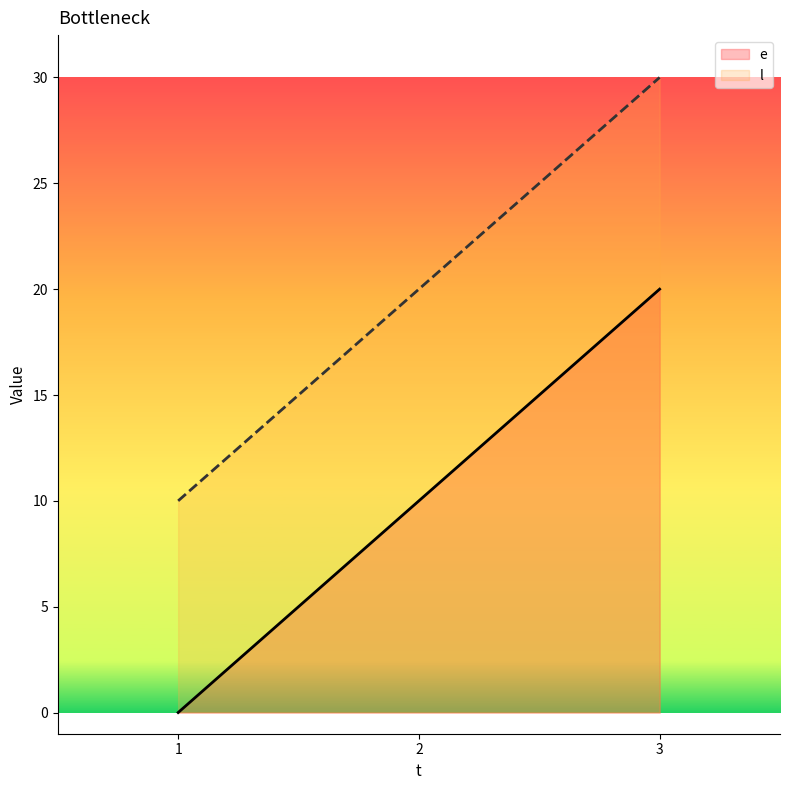

Which has a higher value, 2 or 1?

2